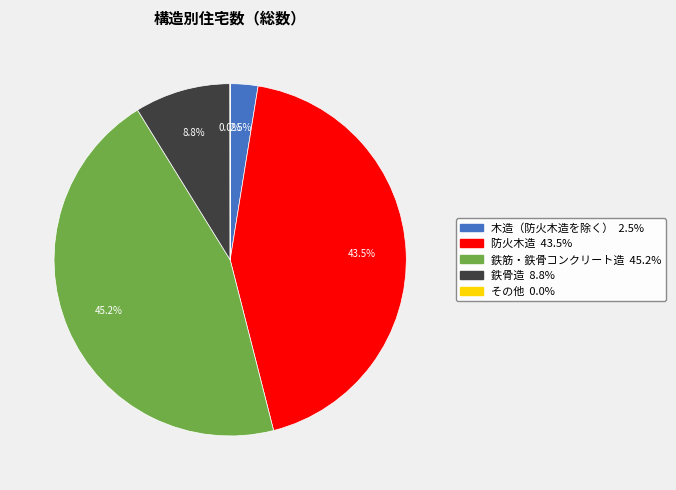

What percentage is NOT represented by 鉄骨造?

91.2%